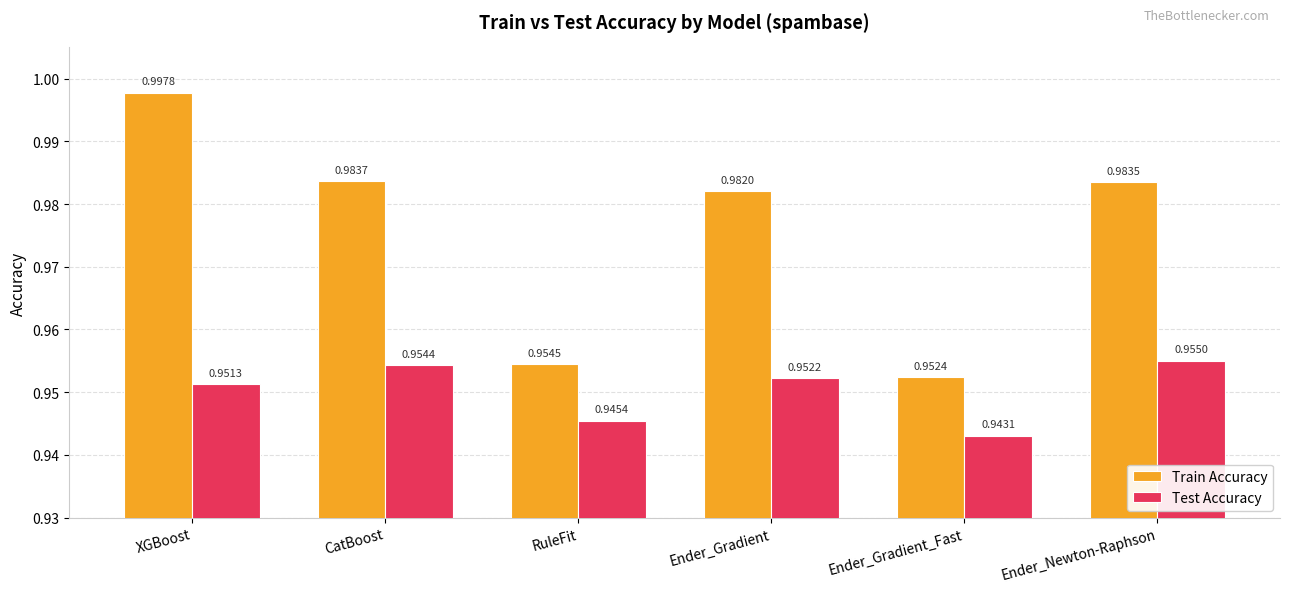

Are the bars grouped side by side (vs. stacked)?

Yes